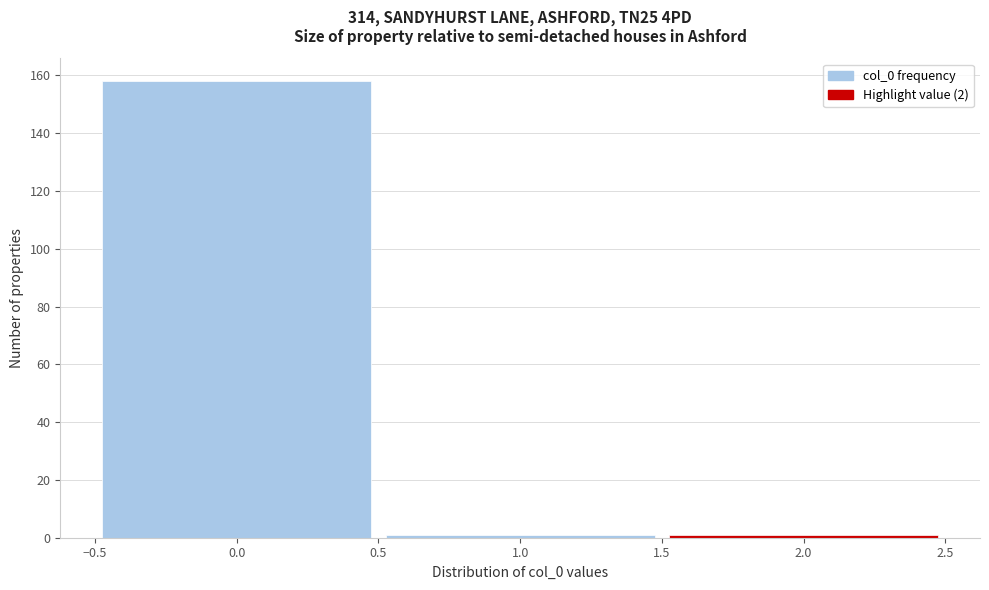

Reading left to right, transcribe this chart: for each bar, give the range it covers on the x-axis and its height. The values are not printed on the chart, so give them approximately, as read against the axis.

-0.5 to 0.5: 158
0.5 to 1.5: under 2
1.5 to 2.5: under 2